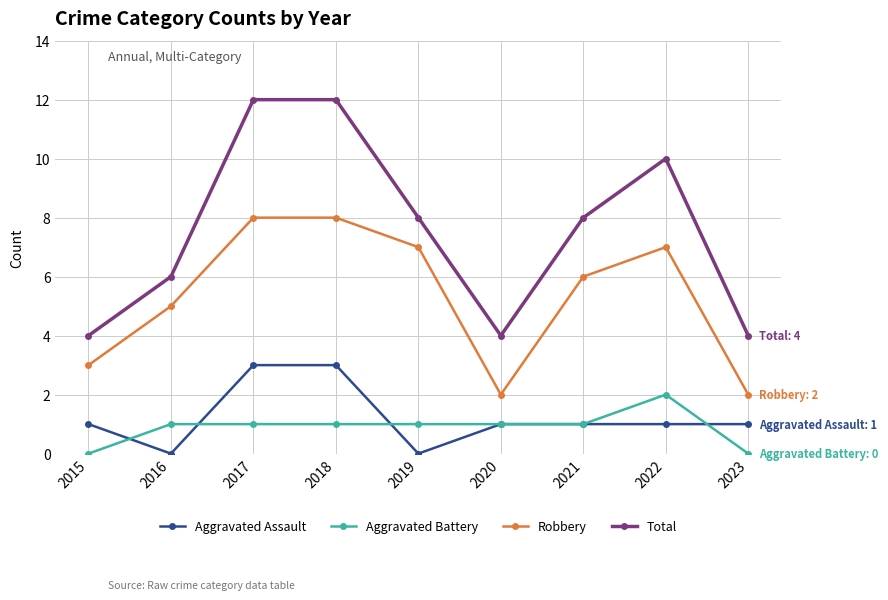

How many categories are shown in the chart?

9